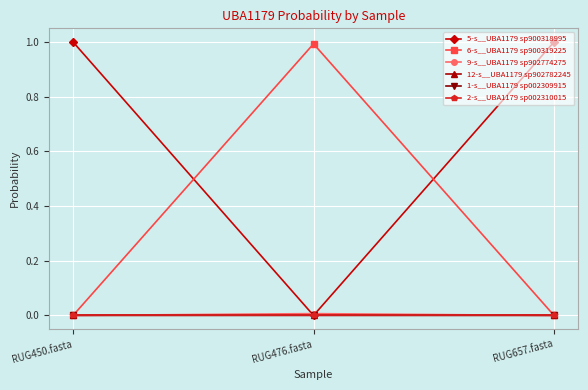

Is this an area chart (filled region under the line)?

No